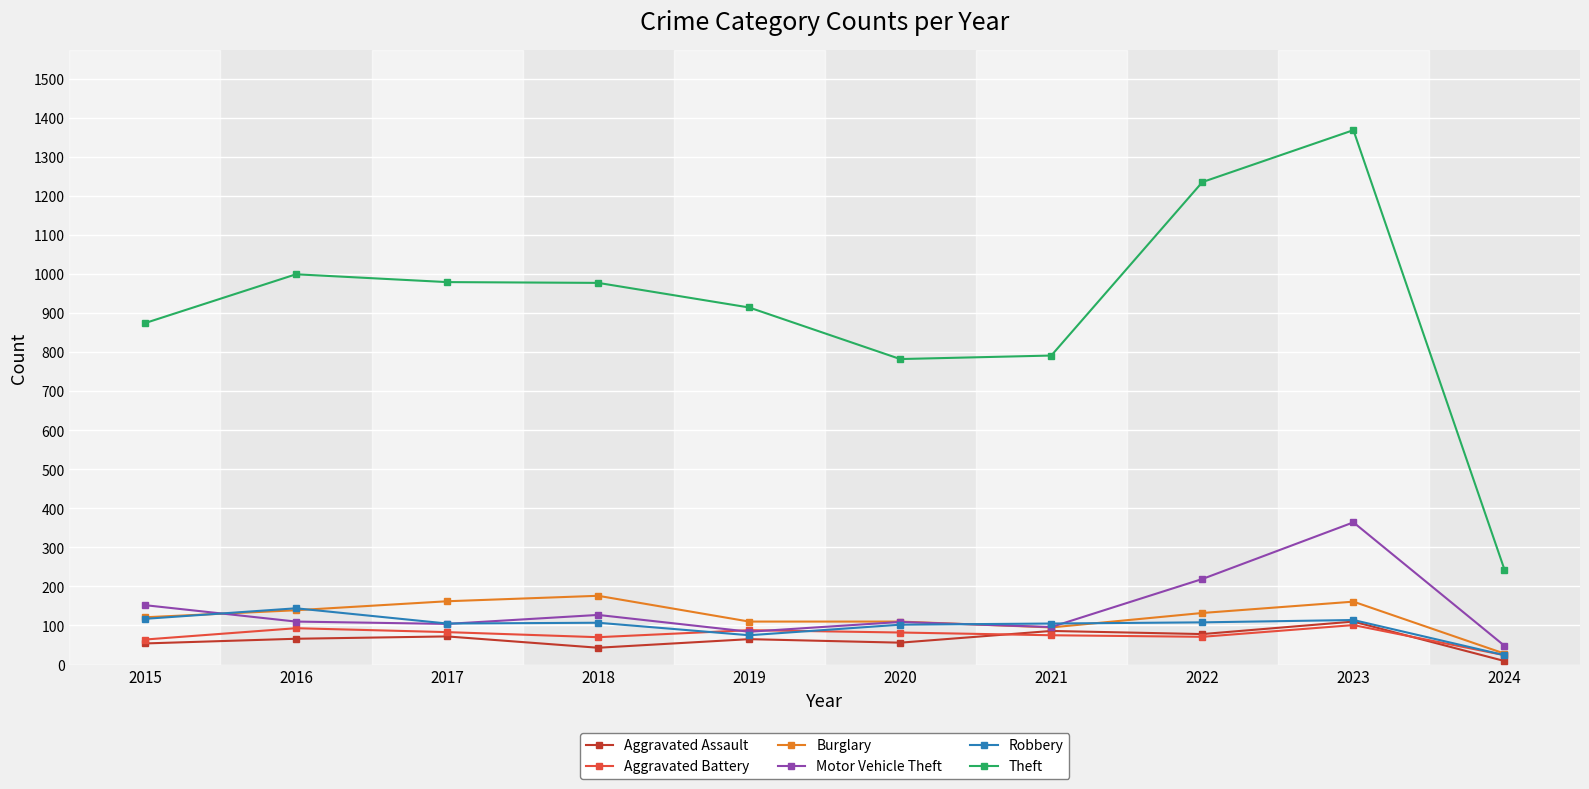

What are all the series names shown in the legend?

Aggravated Assault, Aggravated Battery, Burglary, Motor Vehicle Theft, Robbery, Theft